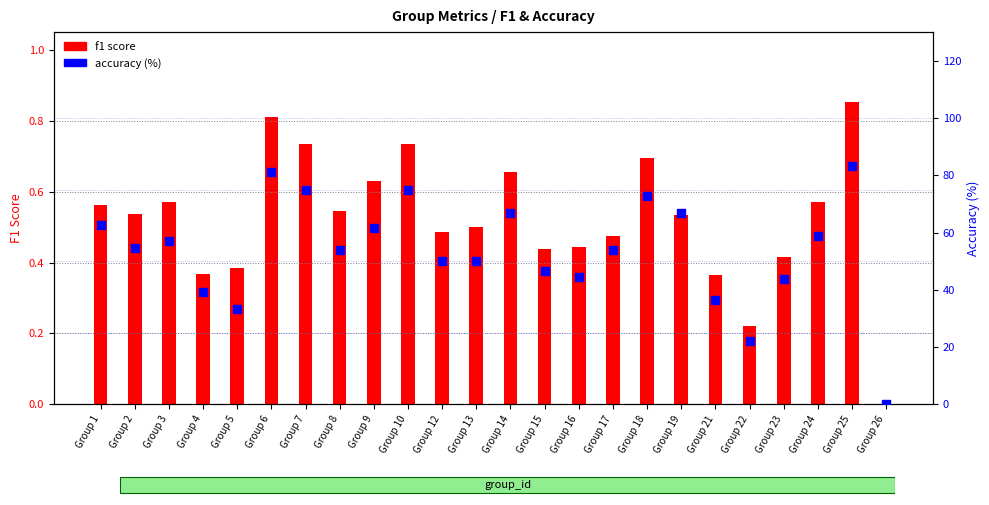

What are all the series names shown in the legend?

f1 score, accuracy (%)